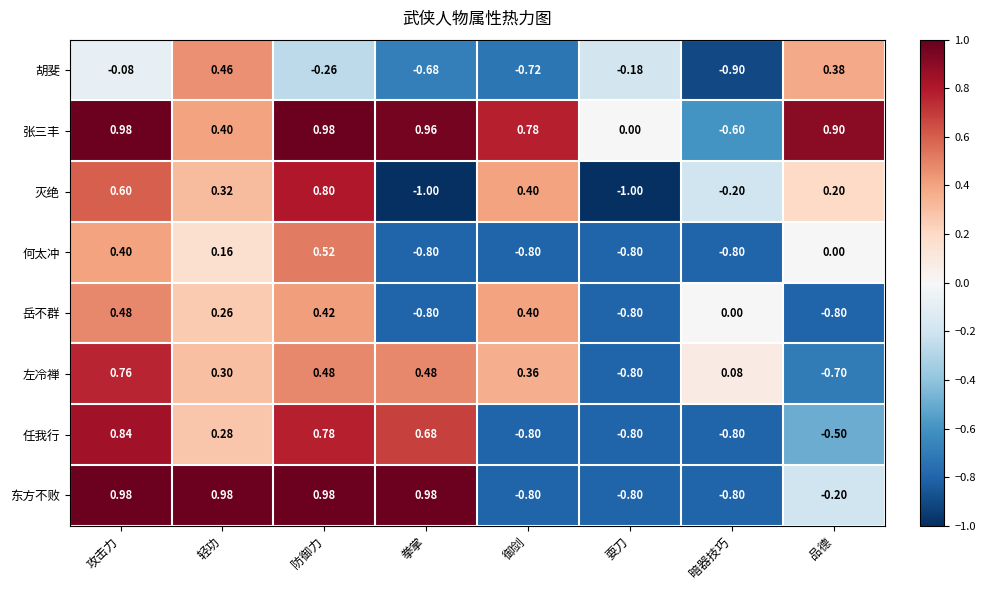

At which label does 左冷禅 reach its peak?

攻击力